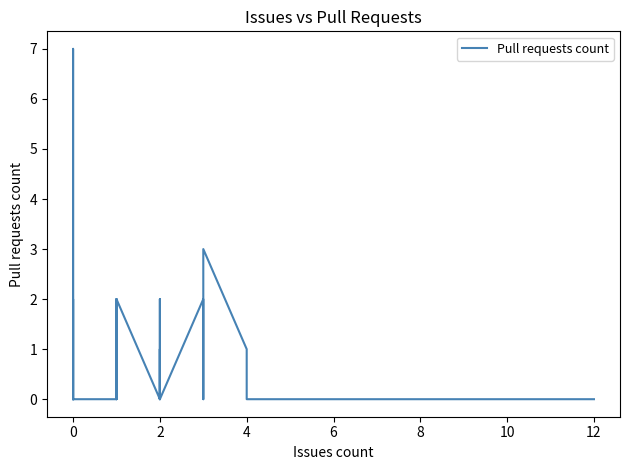

Count the values in the range 0 to 1.

32